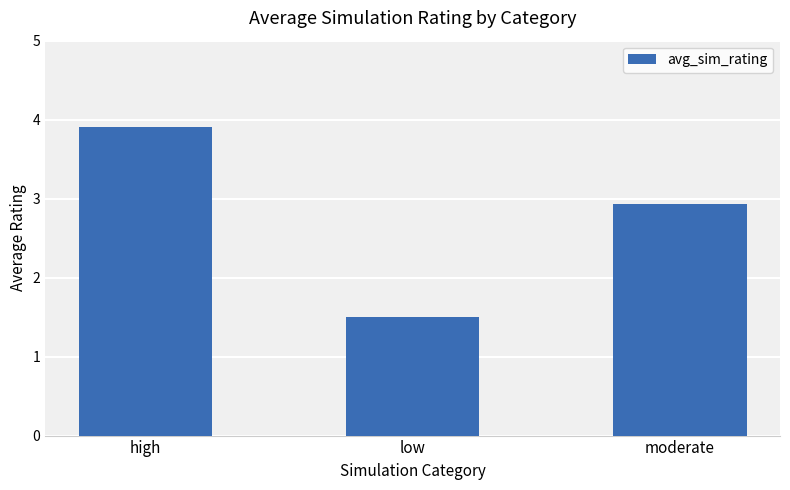

What is the label of the 2nd bar from the left?

low